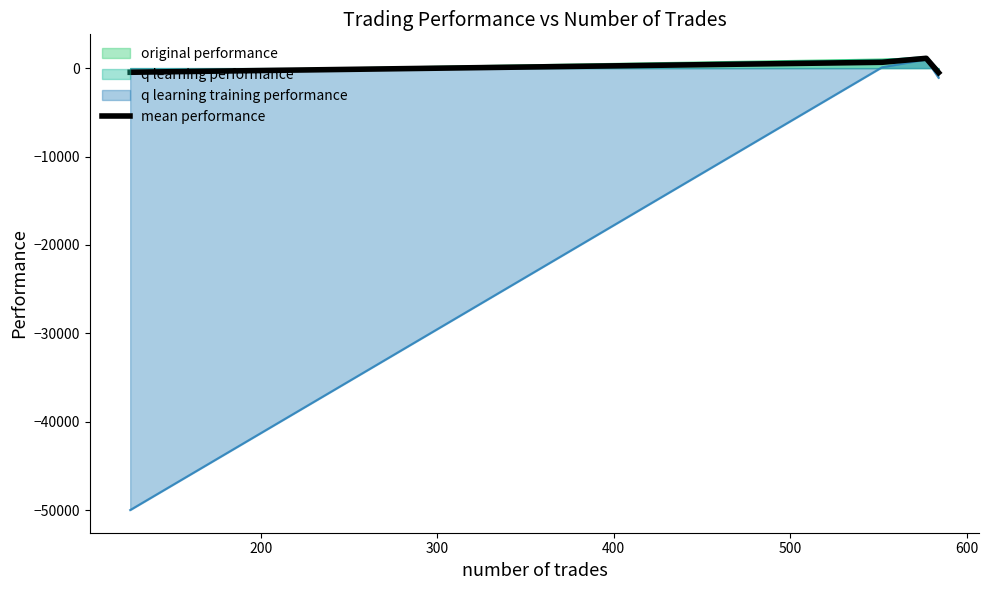

Is it true that the value at 400 is -228.8?

False